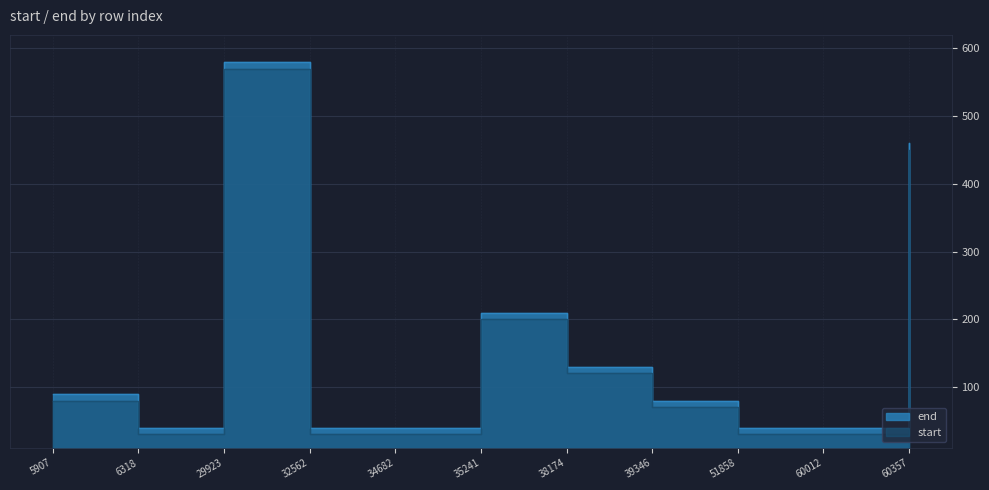

What is the difference between the second highest and second lowest values in the end series?

420